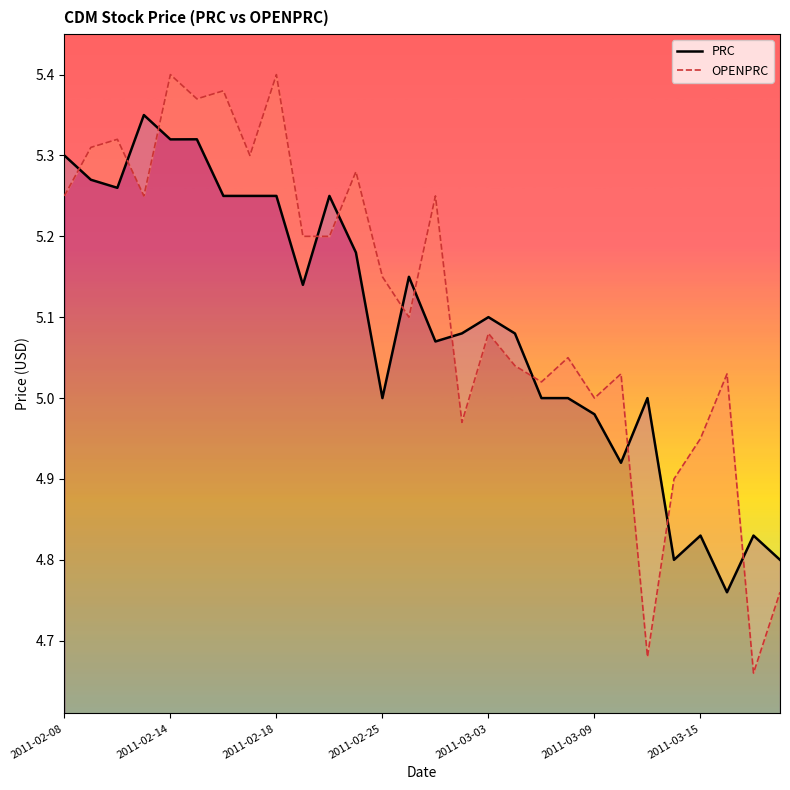

Where does the OPENPRC series first go above 5?

2011-02-08